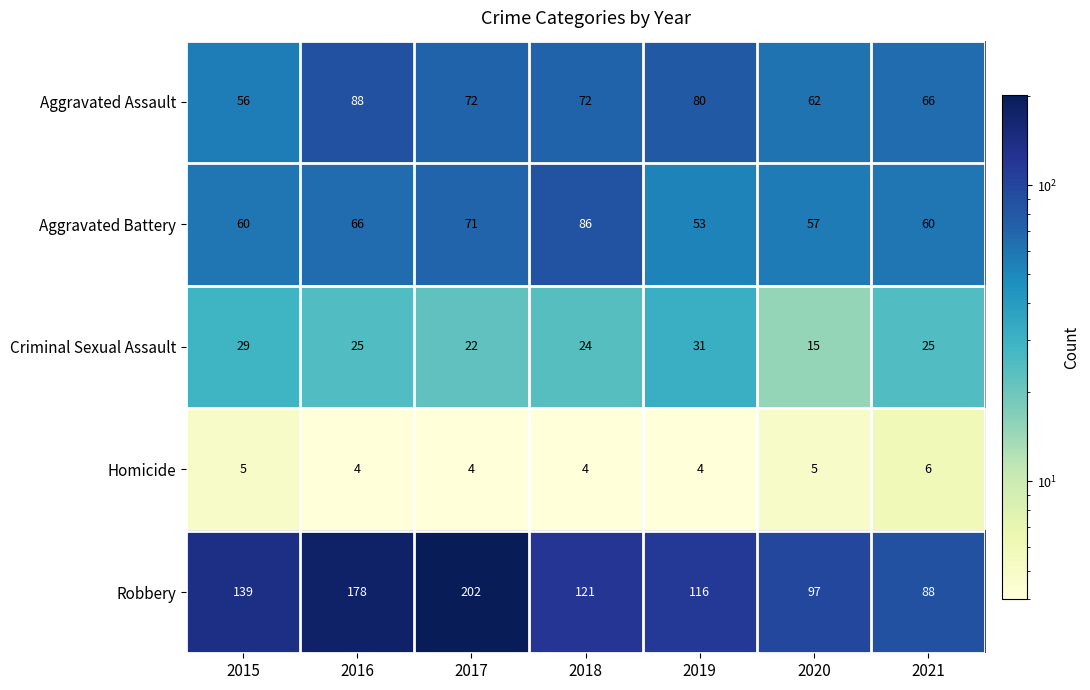

At which category is the sum across all series the highest?

2017